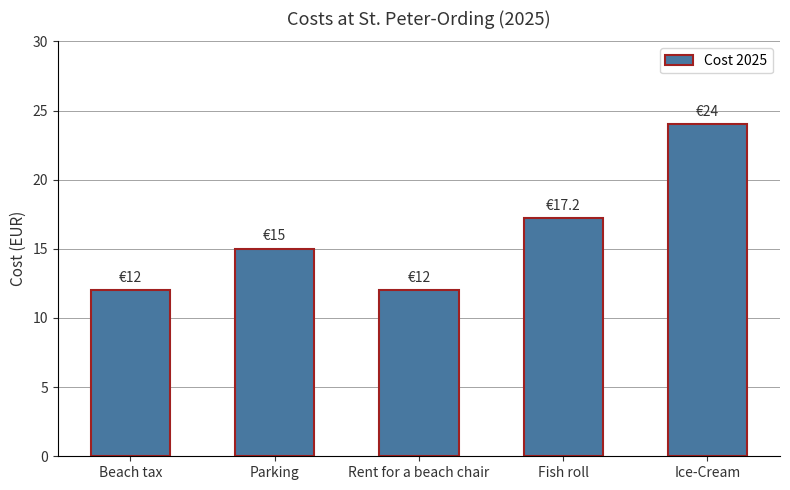

Are the bars horizontal?

No